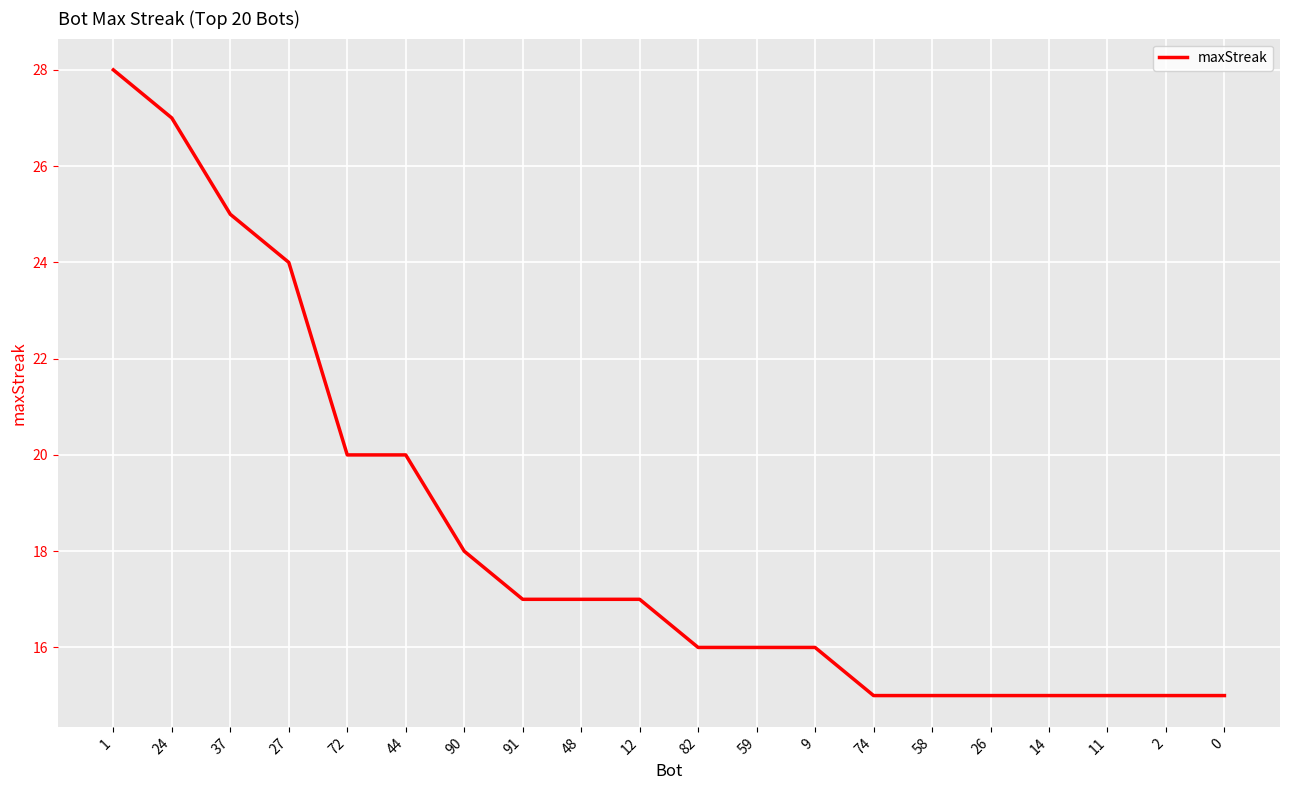

What is the maximum value shown in the chart?

28